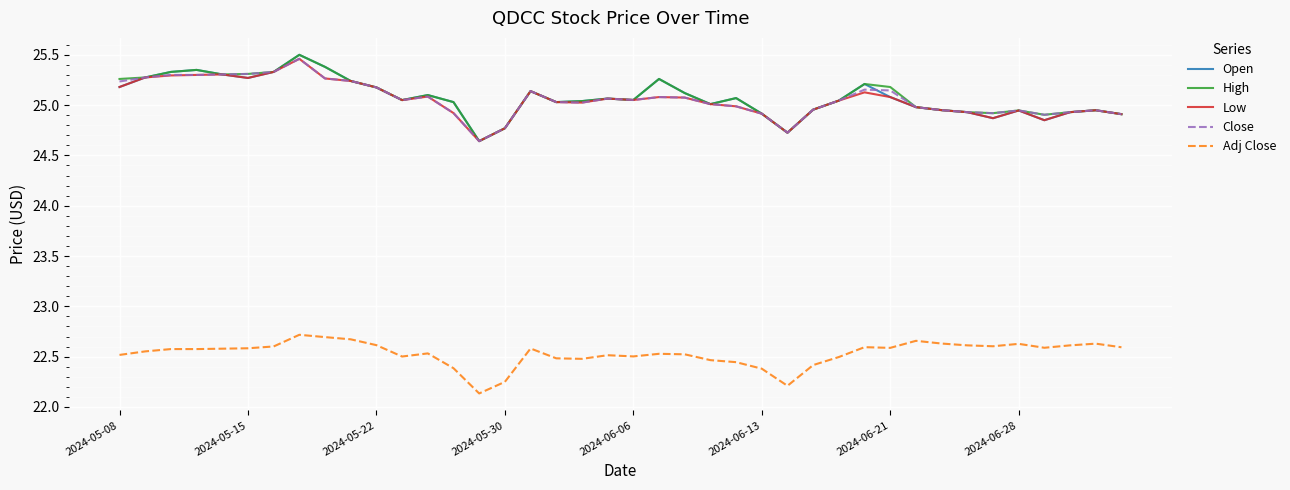

What is the minimum value shown in the chart?

22.1